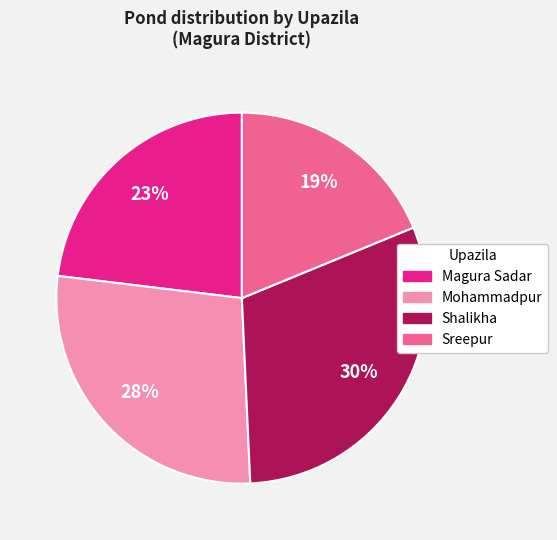

Is there any slice that represents more than half of the pie?

No